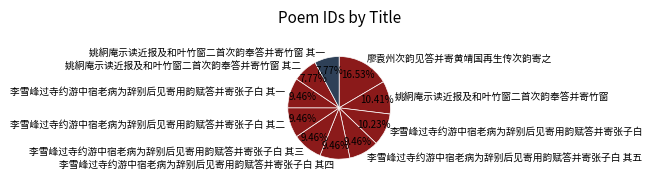

Count the number of slices in the pie.

10